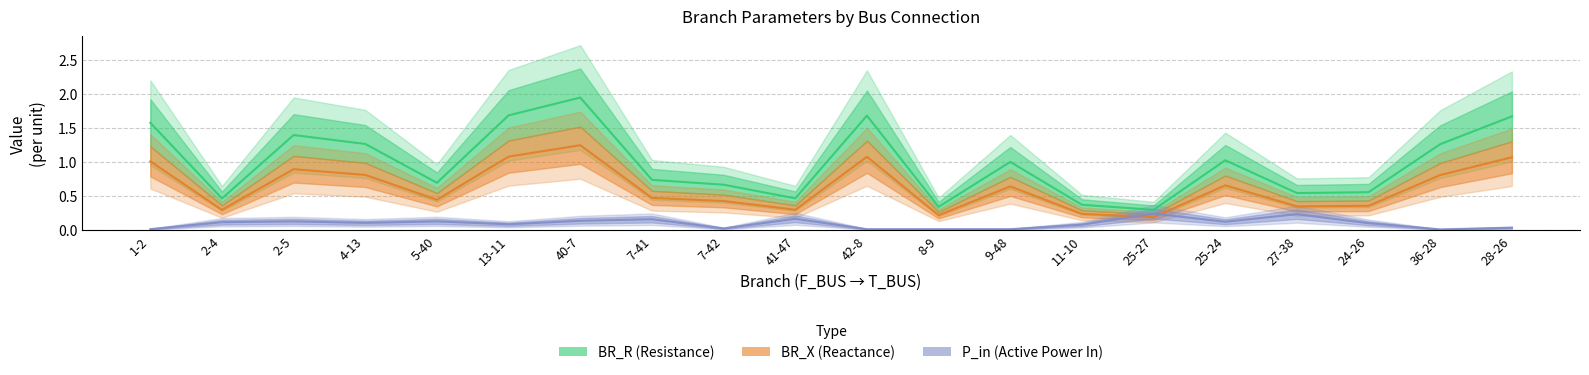

At which label does BR_R (Resistance) reach its peak?

40-7